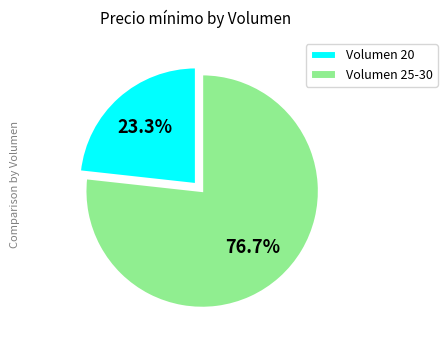

Which category has the biggest portion of the pie?

Volumen 25-30